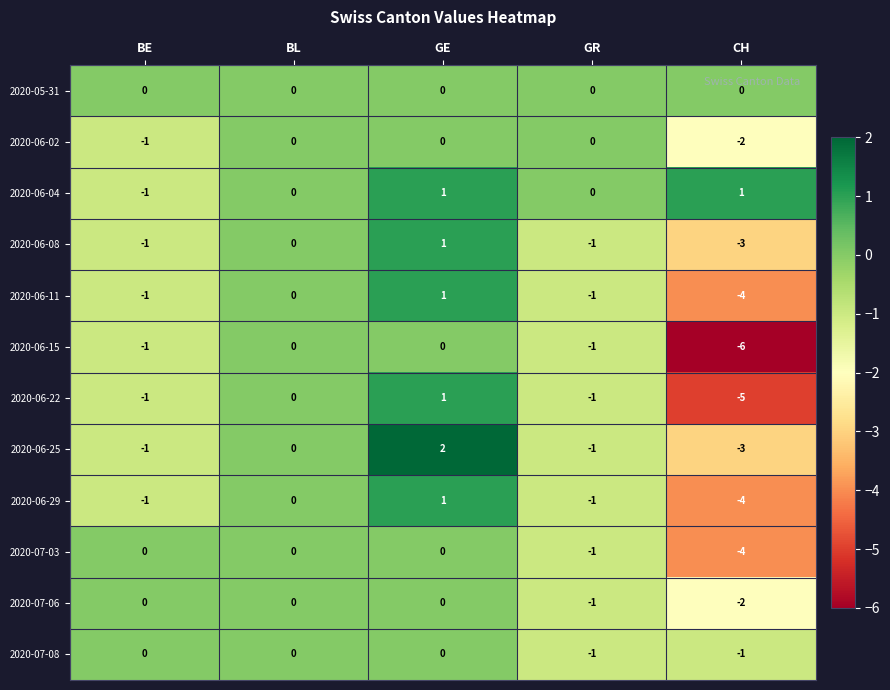

Which series has the widest spread of values?

2020-06-15